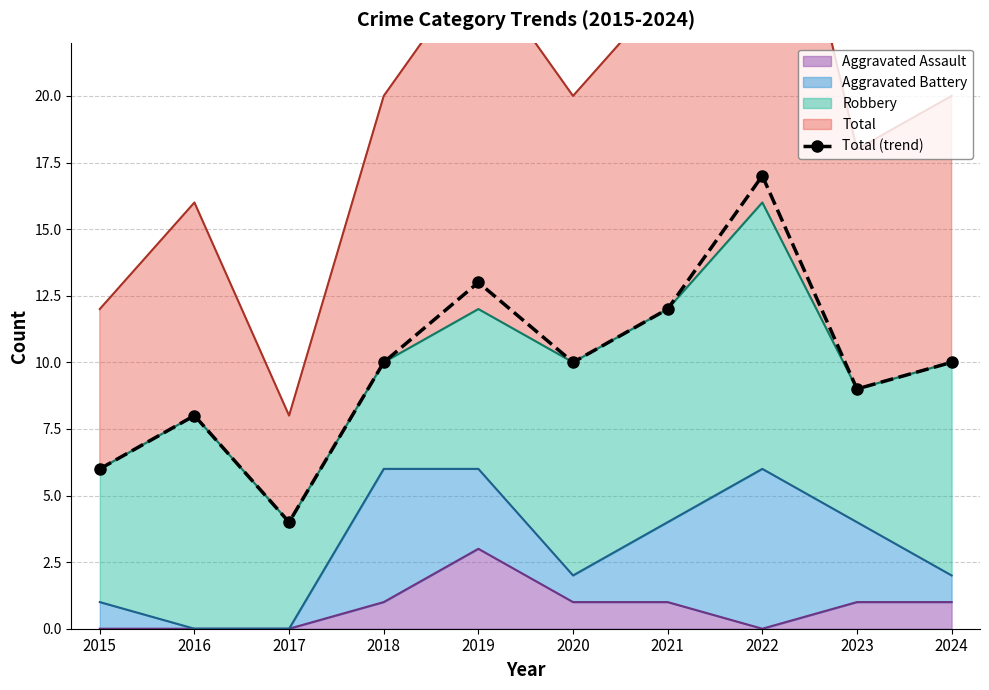

Which has a higher value, 2015 or 2023?

2023